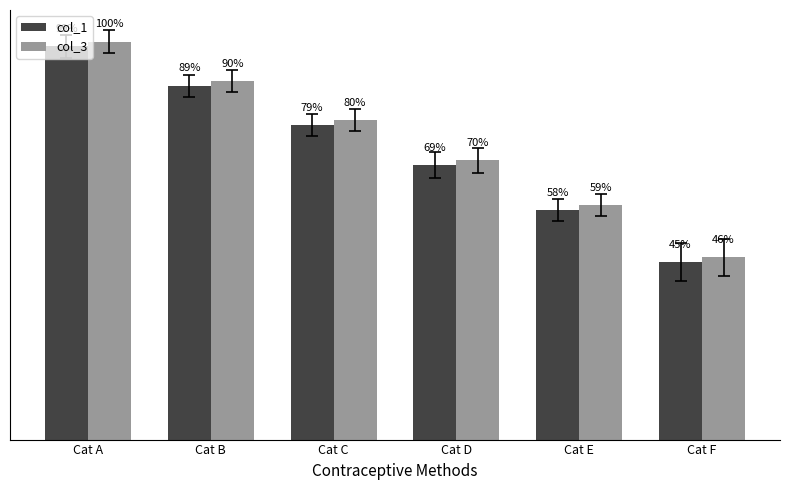

Does the chart contain any negative values?

No